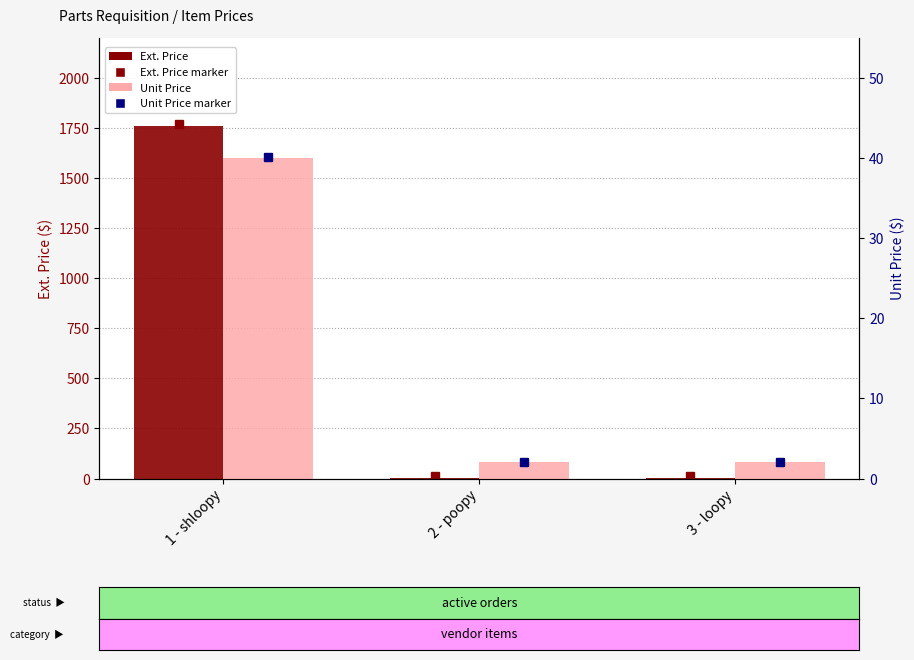

Which category has the lowest value across all series?

3 - loopy